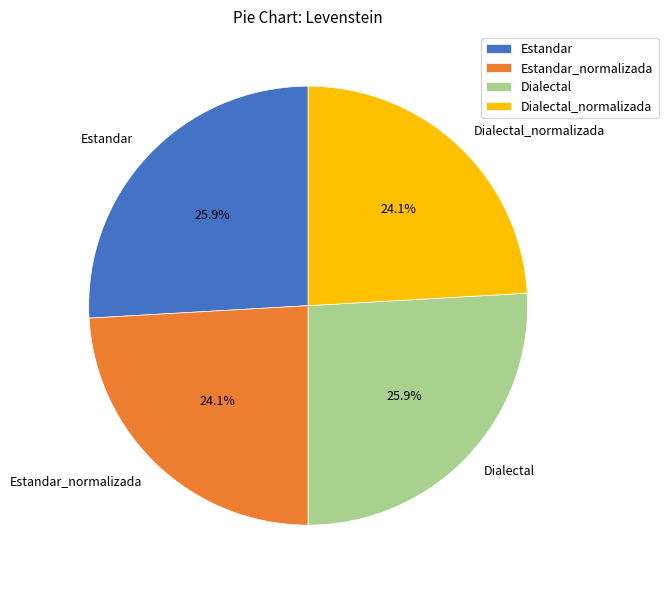

Does Estandar_normalizada represent more than half of the total?

No